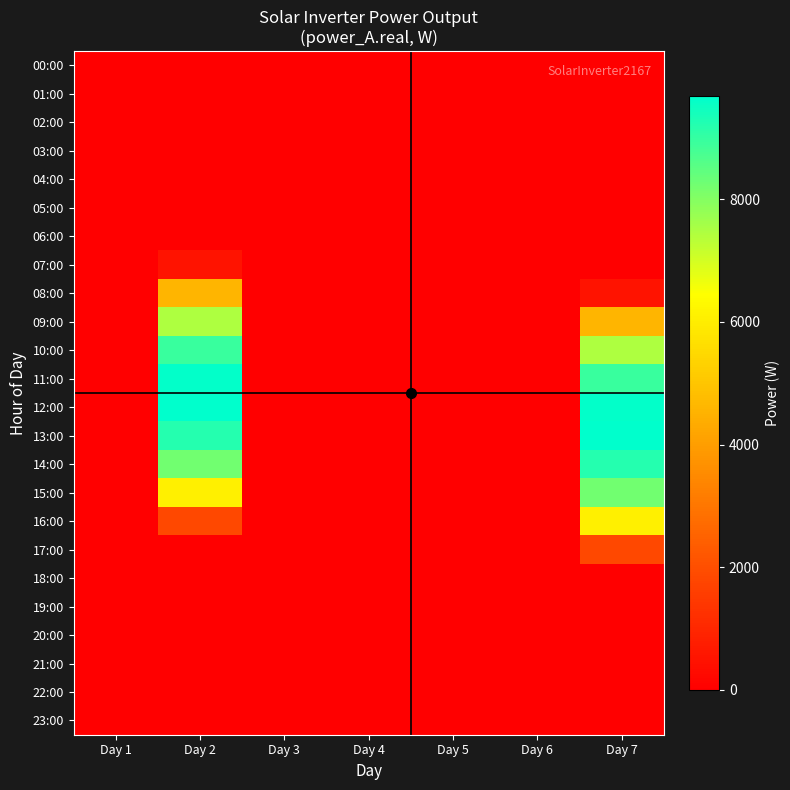

Reading left to right, transcribe all the data shown in this chart.

00:00: Day 1=0.0	Day 2=0.0	Day 3=0.0	Day 4=0.0	Day 5=0.0	Day 6=0.0	Day 7=0.0
01:00: Day 1=0.0	Day 2=0.0	Day 3=0.0	Day 4=0.0	Day 5=0.0	Day 6=0.0	Day 7=0.0
02:00: Day 1=0.0	Day 2=0.0	Day 3=0.0	Day 4=0.0	Day 5=0.0	Day 6=0.0	Day 7=0.0
03:00: Day 1=0.0	Day 2=0.0	Day 3=0.0	Day 4=0.0	Day 5=0.0	Day 6=0.0	Day 7=0.0
04:00: Day 1=0.0	Day 2=0.0	Day 3=0.0	Day 4=0.0	Day 5=0.0	Day 6=0.0	Day 7=0.0
05:00: Day 1=0.0	Day 2=0.0	Day 3=0.0	Day 4=0.0	Day 5=0.0	Day 6=0.0	Day 7=0.0
06:00: Day 1=0.0	Day 2=0.0	Day 3=0.0	Day 4=0.0	Day 5=0.0	Day 6=0.0	Day 7=0.0
07:00: Day 1=0.0	Day 2=519.8	Day 3=0.0	Day 4=0.0	Day 5=0.0	Day 6=0.0	Day 7=0.0
08:00: Day 1=0.0	Day 2=4609.5	Day 3=0.0	Day 4=0.0	Day 5=0.0	Day 6=0.0	Day 7=519.8
09:00: Day 1=0.0	Day 2=7458.5	Day 3=0.0	Day 4=0.0	Day 5=0.0	Day 6=0.0	Day 7=4609.5
10:00: Day 1=0.0	Day 2=8945.1	Day 3=0.0	Day 4=0.0	Day 5=0.0	Day 6=0.0	Day 7=7458.5
11:00: Day 1=0.0	Day 2=9631.2	Day 3=0.0	Day 4=0.0	Day 5=0.0	Day 6=0.0	Day 7=8945.1
12:00: Day 1=0.0	Day 2=9681.9	Day 3=0.0	Day 4=0.0	Day 5=0.0	Day 6=0.0	Day 7=9631.2
13:00: Day 1=0.0	Day 2=9199.3	Day 3=0.0	Day 4=0.0	Day 5=0.0	Day 6=0.0	Day 7=9681.9
14:00: Day 1=0.0	Day 2=8238.9	Day 3=0.0	Day 4=0.0	Day 5=0.0	Day 6=0.0	Day 7=9199.3
15:00: Day 1=0.0	Day 2=6082.8	Day 3=0.0	Day 4=0.0	Day 5=0.0	Day 6=0.0	Day 7=8238.9
16:00: Day 1=0.0	Day 2=1844.3	Day 3=0.0	Day 4=0.0	Day 5=0.0	Day 6=0.0	Day 7=6082.8
17:00: Day 1=0.0	Day 2=0.0	Day 3=0.0	Day 4=0.0	Day 5=0.0	Day 6=0.0	Day 7=1844.3
18:00: Day 1=0.0	Day 2=0.0	Day 3=0.0	Day 4=0.0	Day 5=0.0	Day 6=0.0	Day 7=0.0
19:00: Day 1=0.0	Day 2=0.0	Day 3=0.0	Day 4=0.0	Day 5=0.0	Day 6=0.0	Day 7=0.0
20:00: Day 1=0.0	Day 2=0.0	Day 3=0.0	Day 4=0.0	Day 5=0.0	Day 6=0.0	Day 7=0.0
21:00: Day 1=0.0	Day 2=0.0	Day 3=0.0	Day 4=0.0	Day 5=0.0	Day 6=0.0	Day 7=0.0
22:00: Day 1=0.0	Day 2=0.0	Day 3=0.0	Day 4=0.0	Day 5=0.0	Day 6=0.0	Day 7=0.0
23:00: Day 1=0.0	Day 2=0.0	Day 3=0.0	Day 4=0.0	Day 5=0.0	Day 6=0.0	Day 7=0.0